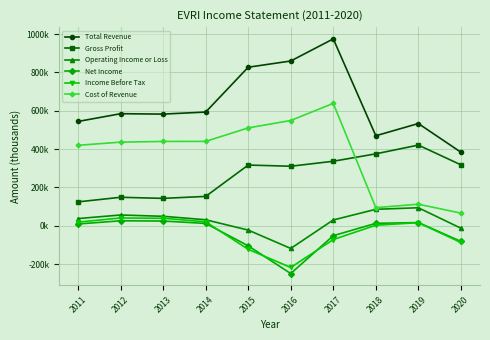

Where is the first local minimum for Income Before Tax?

2016